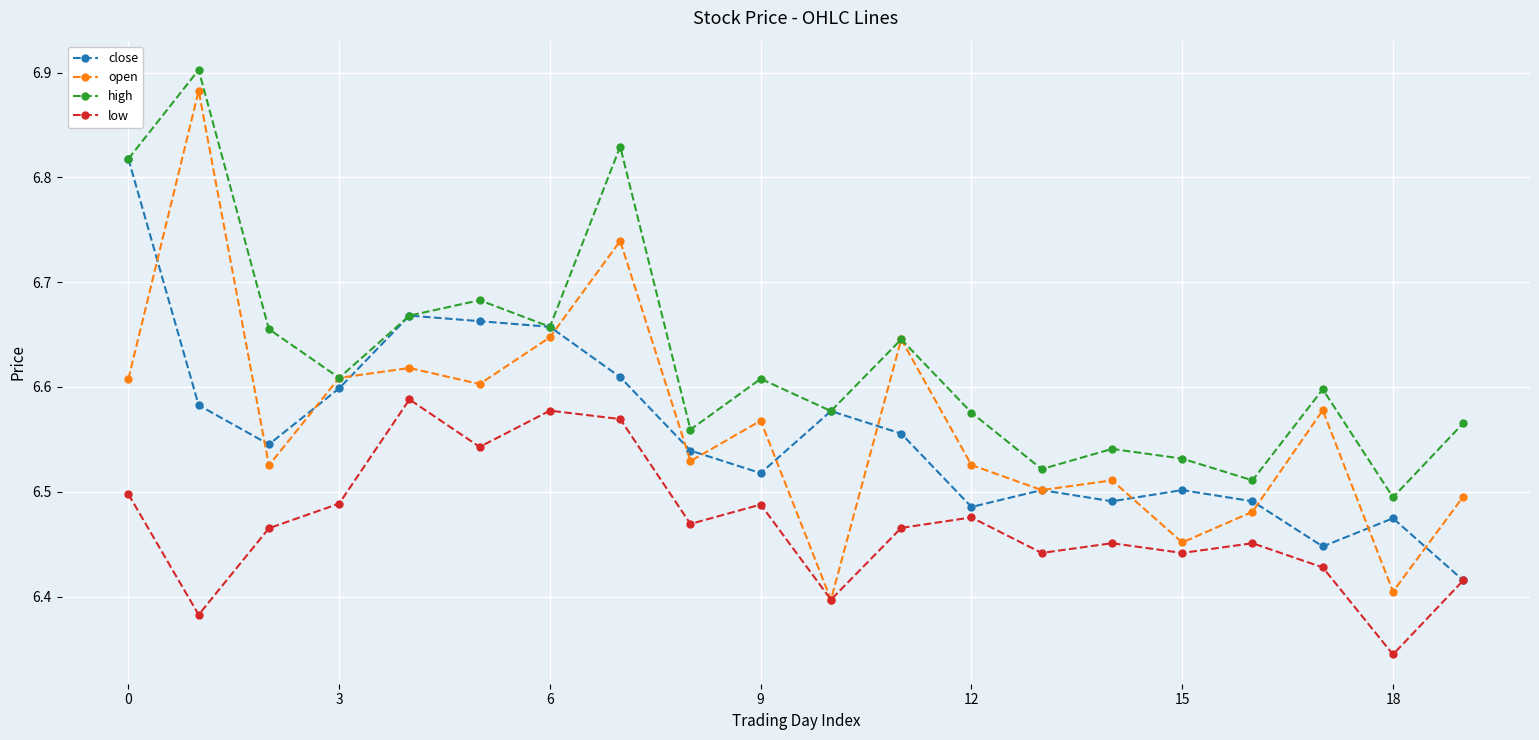

How many interior local peaks does the high series have?

7